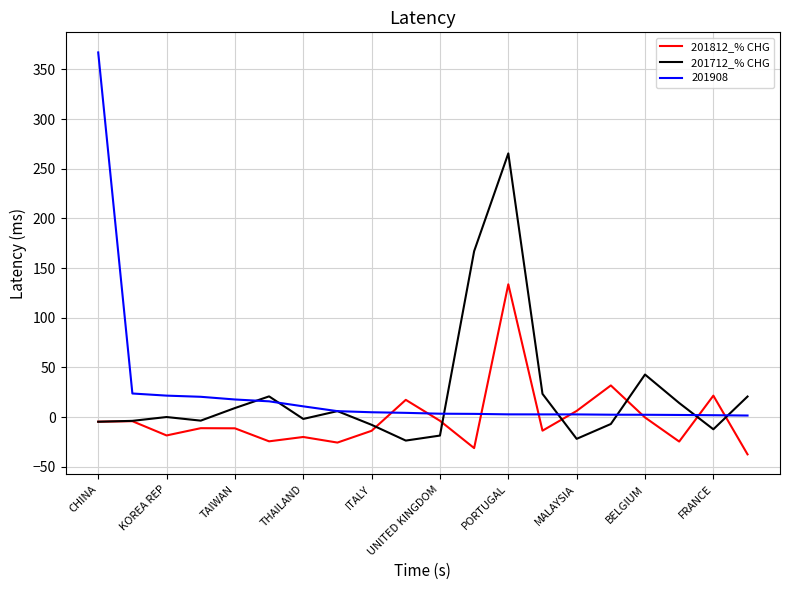

What is the maximum value shown in the chart?

367.2